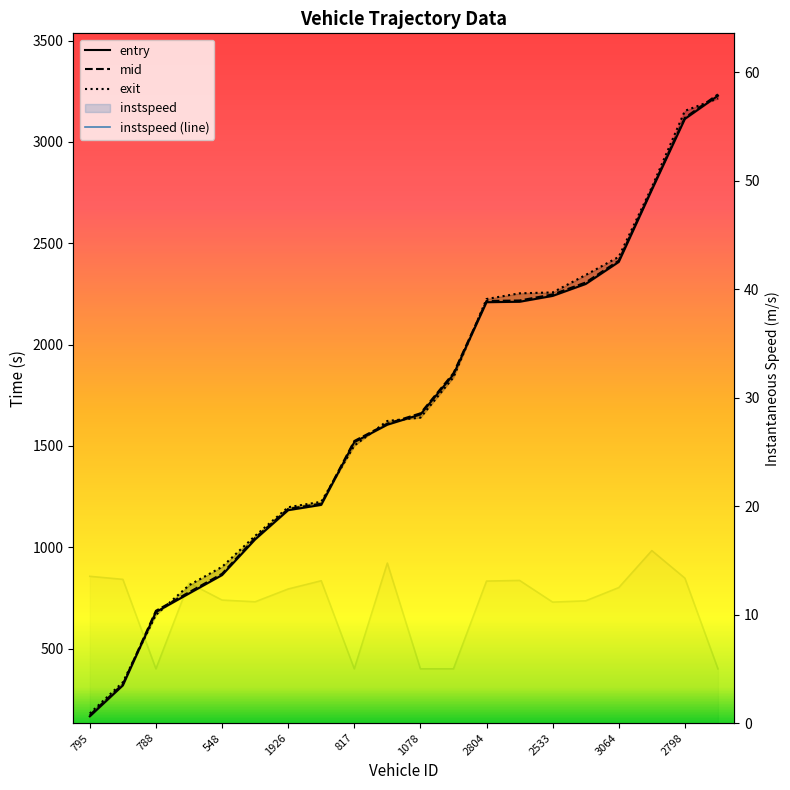

How many data points does each series have?

20